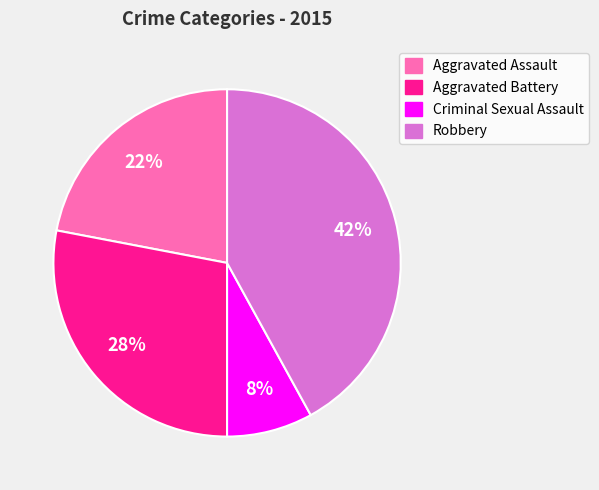

Is it true that Robbery is 28% of the pie?

False